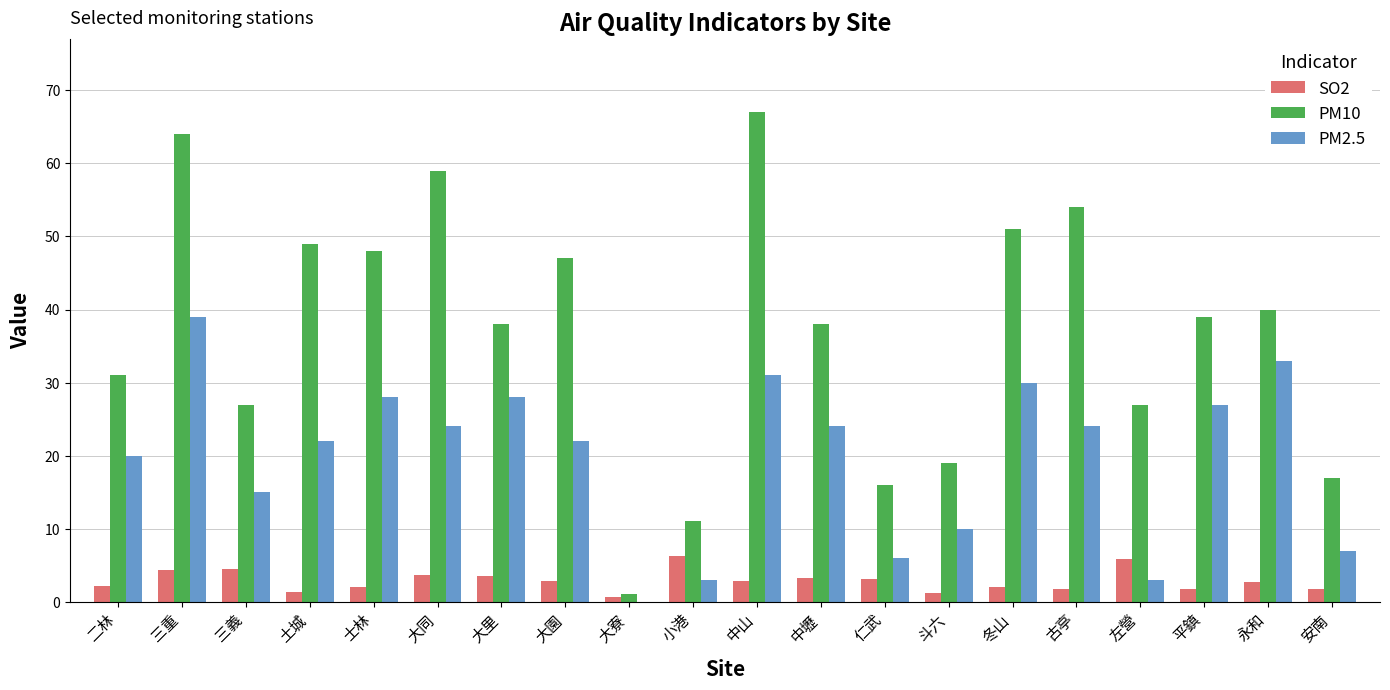

Which category has the highest value in the PM10 series?

中山